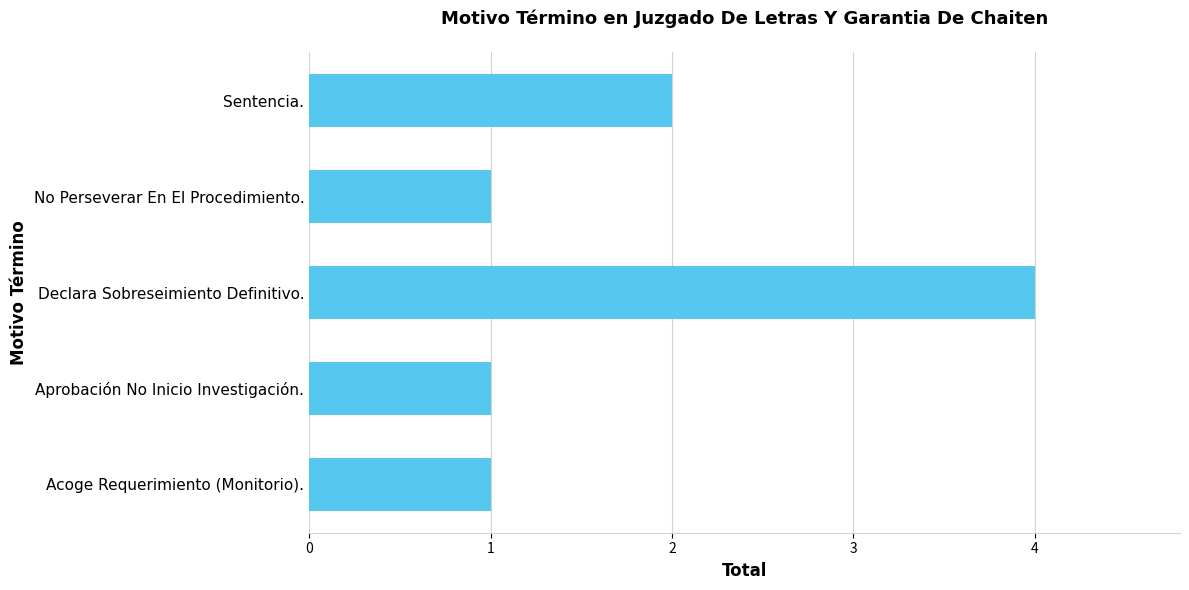

What is the ratio of the value at No Perseverar En El Procedimiento. to the value at Sentencia.?

0.5